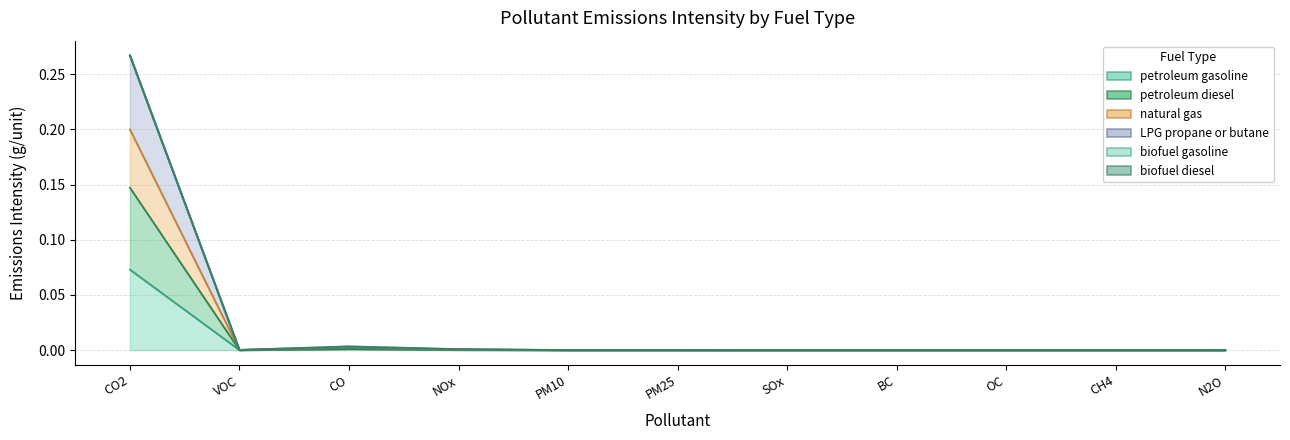

True or false: petroleum gasoline and LPG propane or butane cross at least once.

False